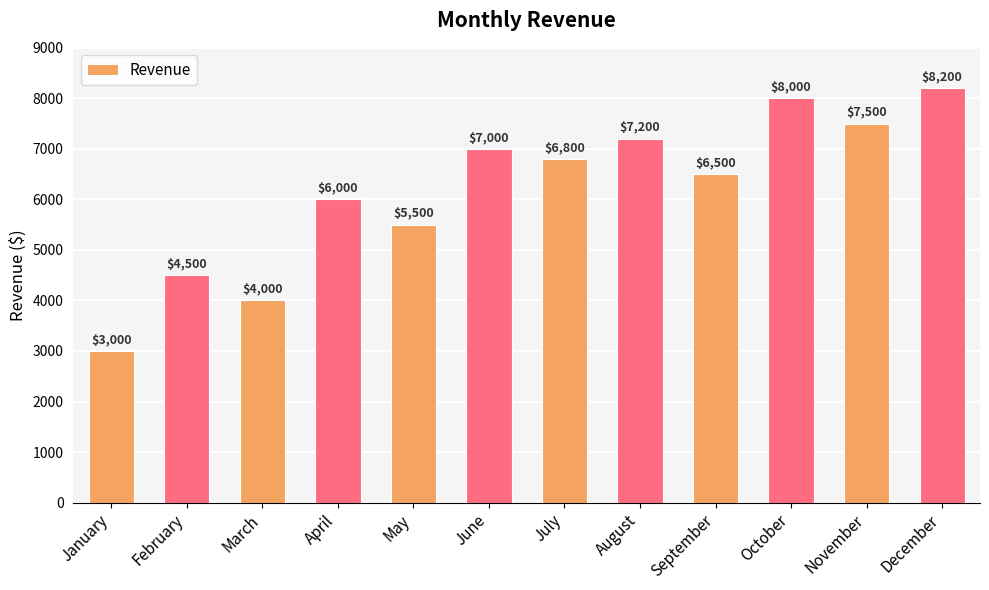

What is the sum of all values?

74200